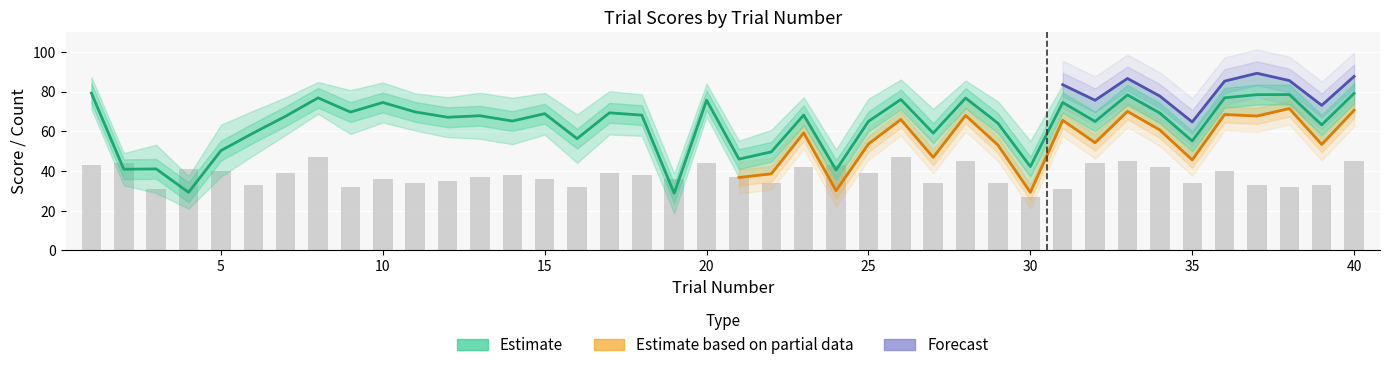

At which category is the sum across all series the highest?

40